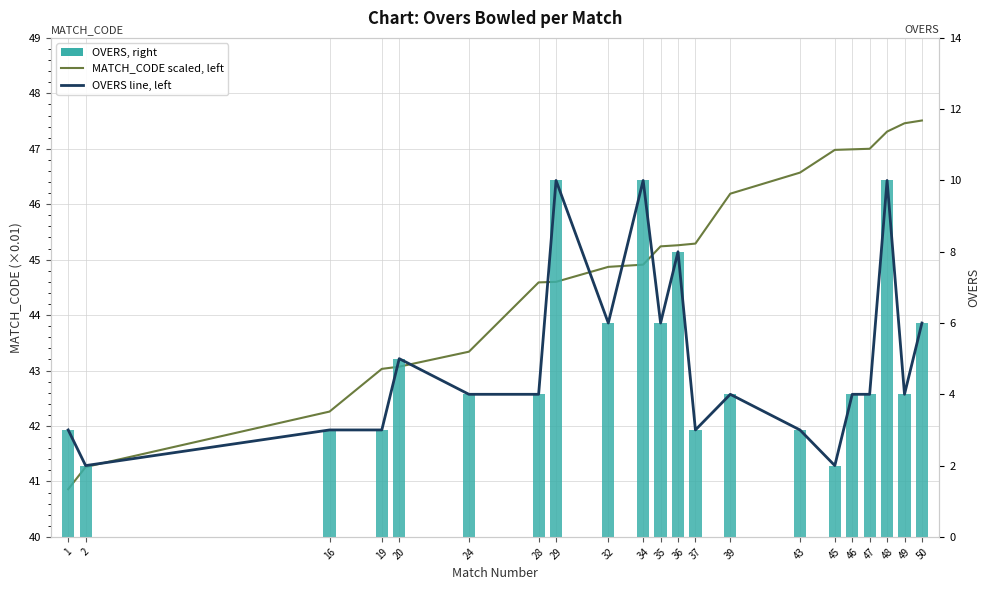

At how many categories does at least one series exceed 16?

21